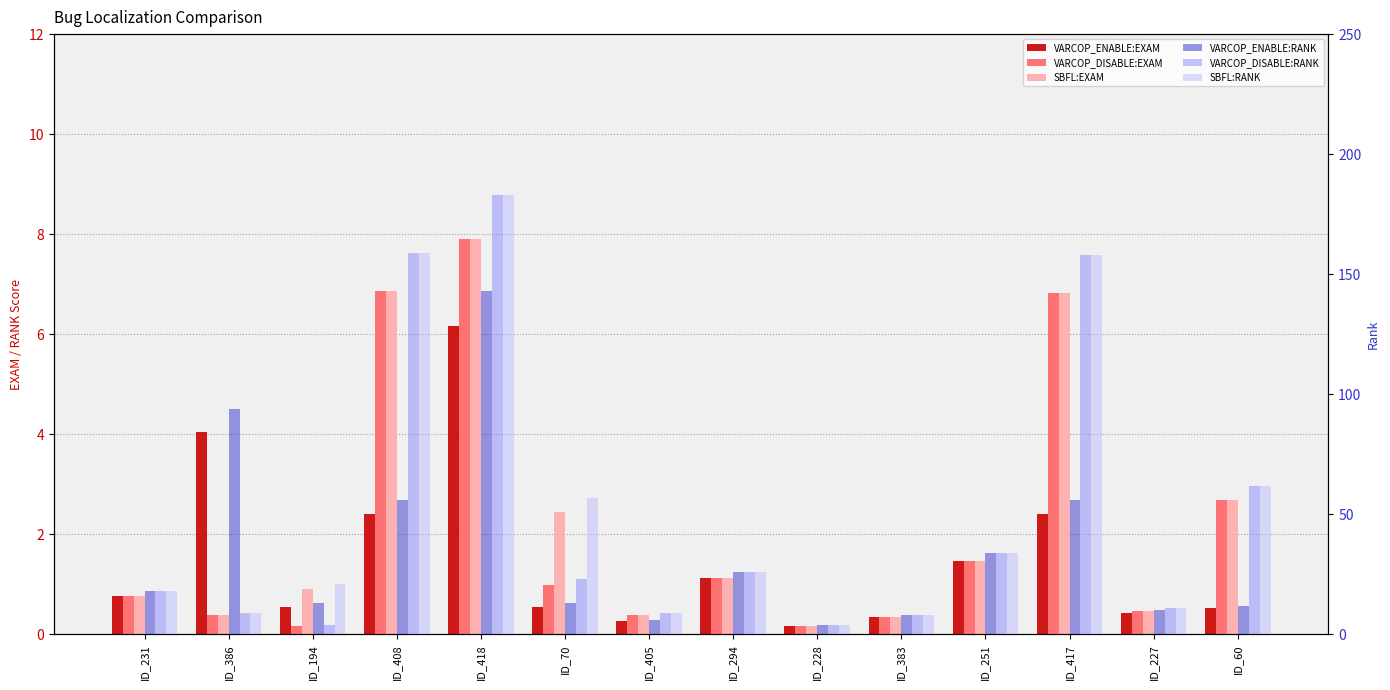

At ID_417, list the series in order from smallest to largest.

VARCOP_ENABLE:EXAM, VARCOP_DISABLE:EXAM, SBFL:EXAM, VARCOP_ENABLE:RANK, VARCOP_DISABLE:RANK, SBFL:RANK